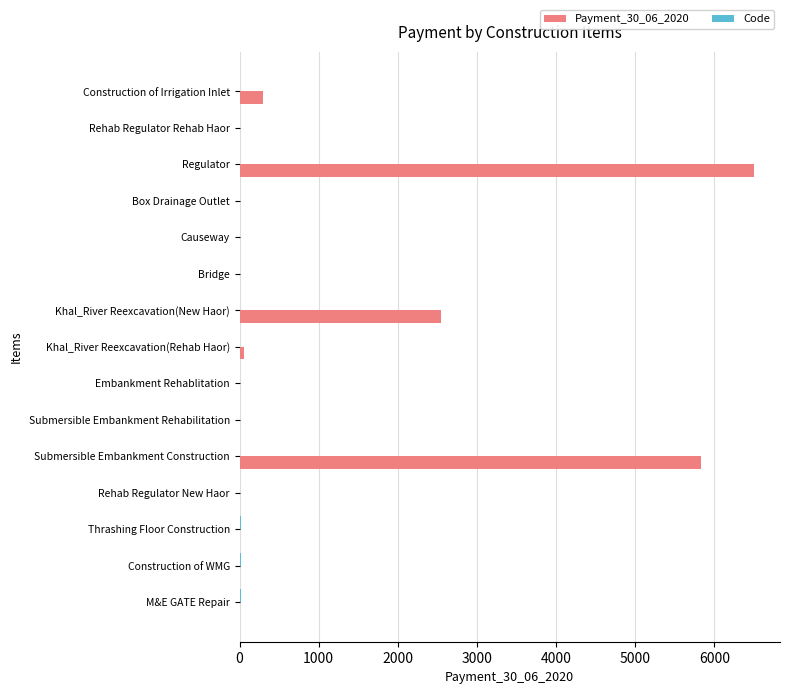

Is it true that Payment_30_06_2020 equals 0.0 at Box Drainage Outlet?

True